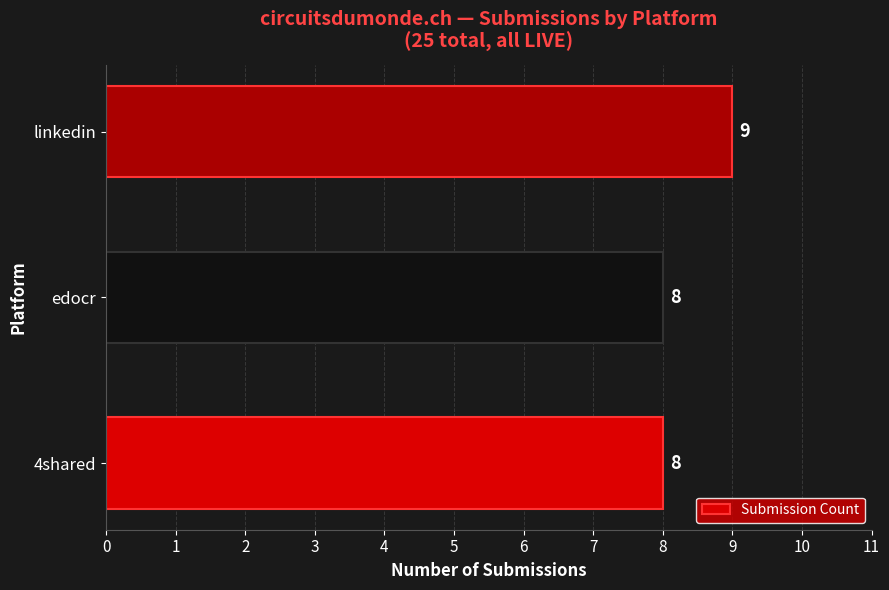

How many bars are there in total?

3